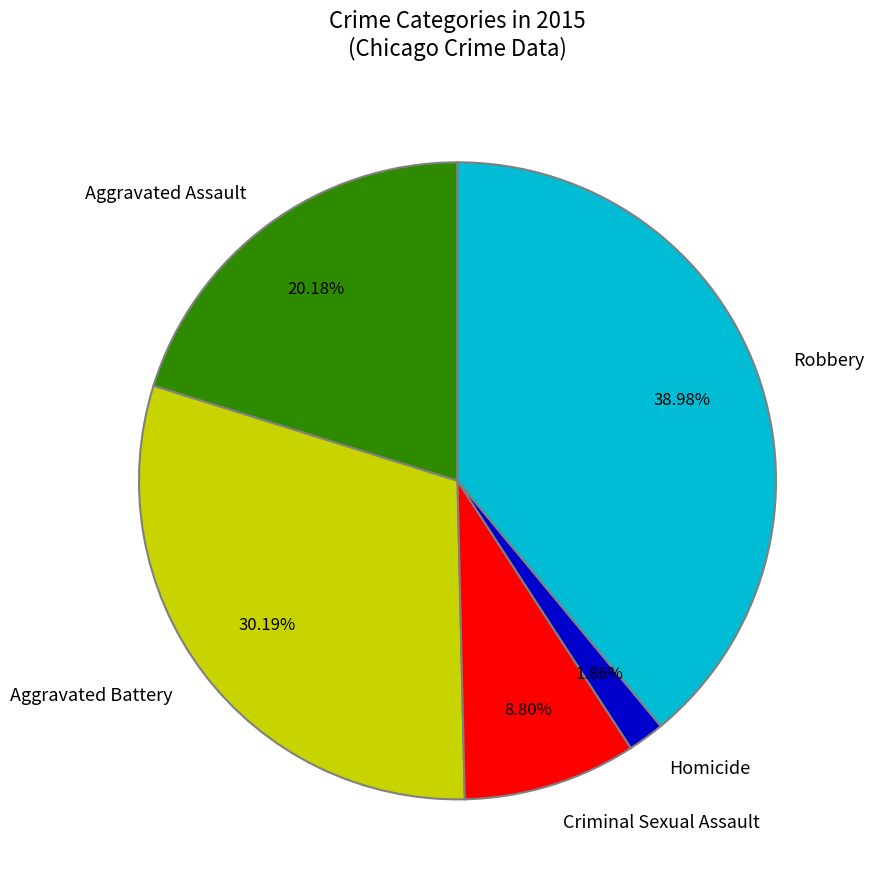

To the nearest percent, what is the combined percentage of Aggravated Battery and Aggravated Assault?

50%